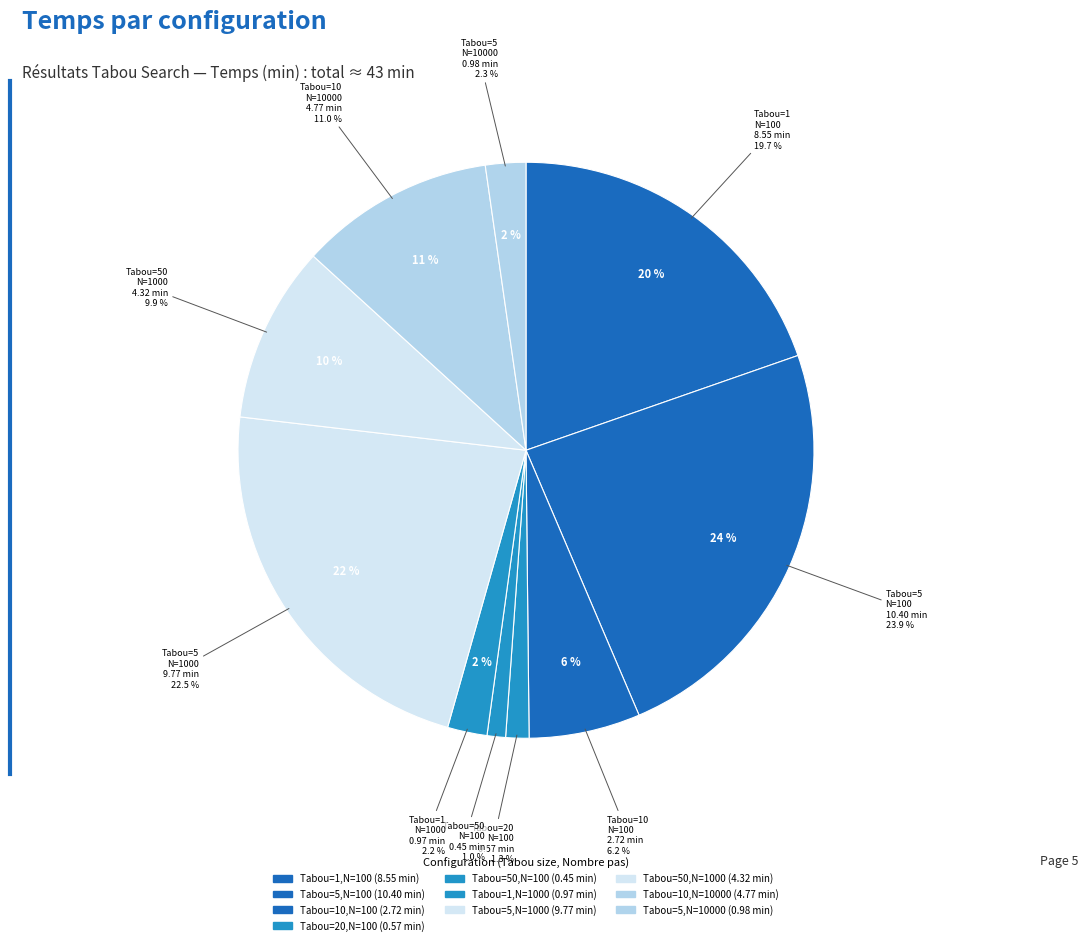

What is the total percentage of Tabou=5,N=100 and Tabou=1,N=1000?

26.1%